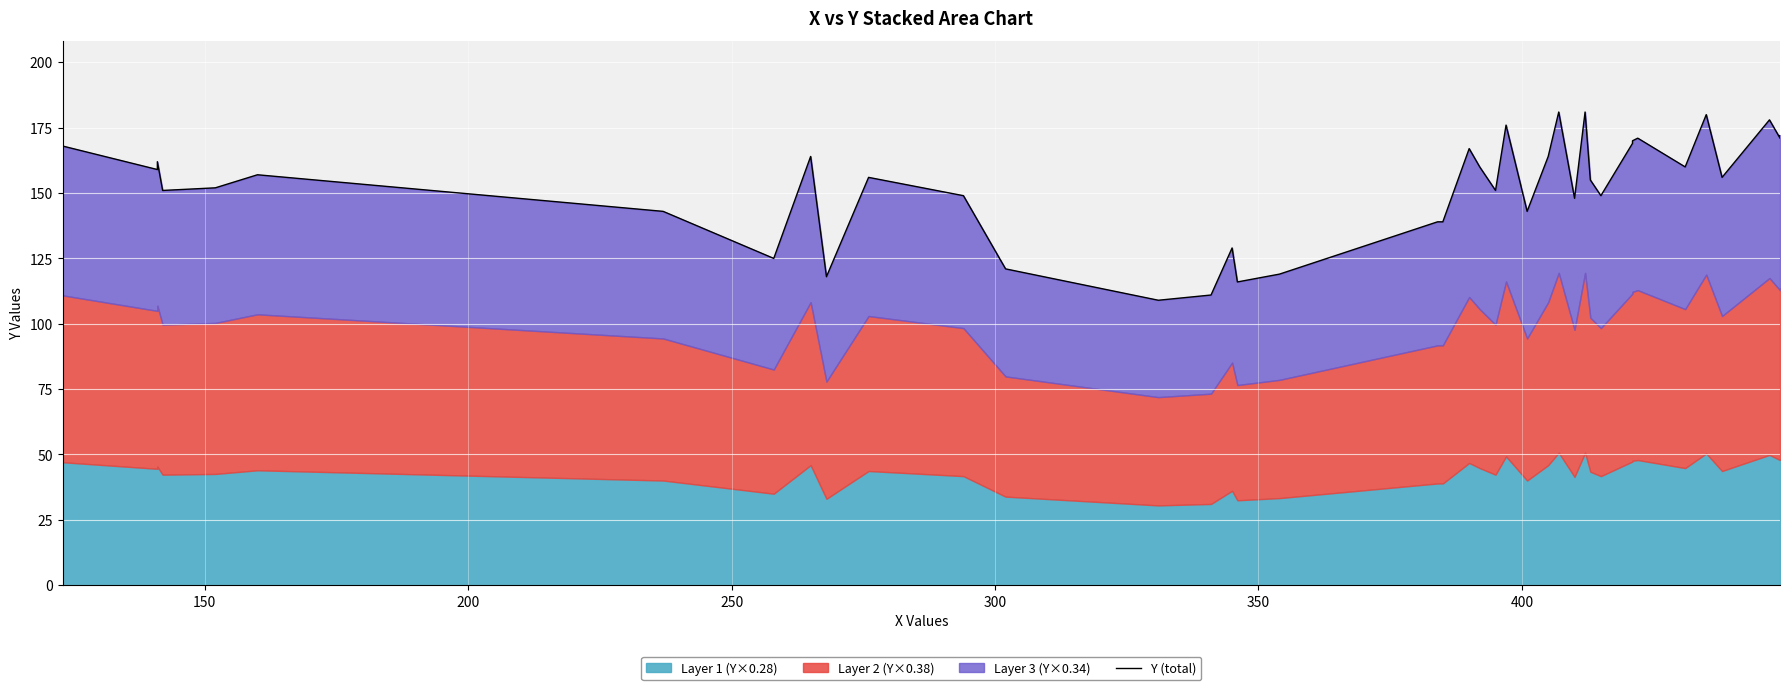

Where is the data nearest to the value 145?

400